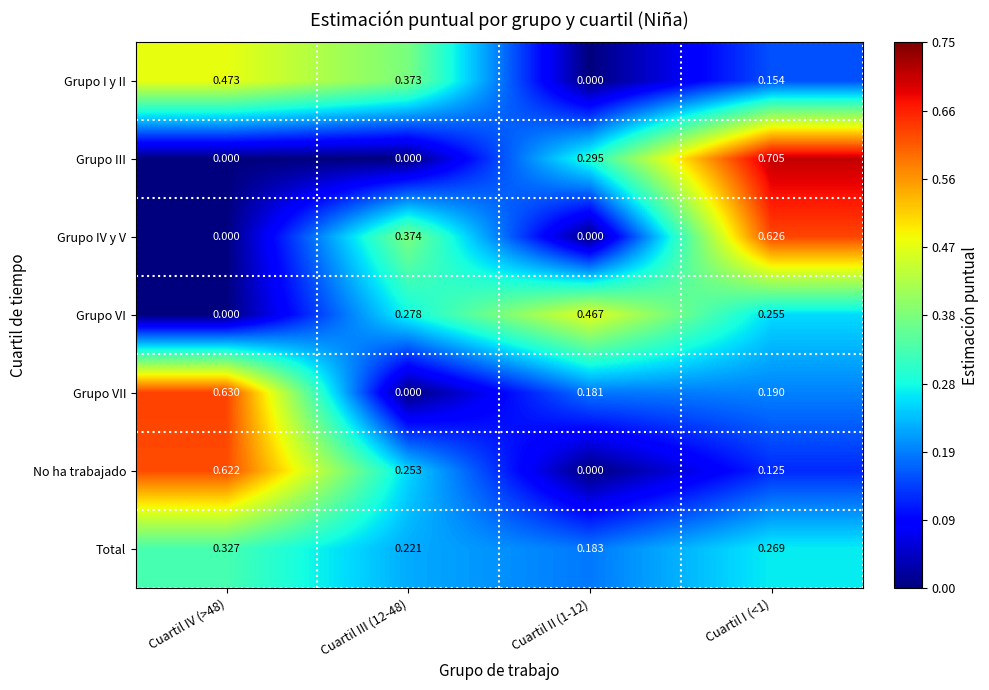

List the series in order of their peak value, highest first.

Grupo III, Grupo VII, Grupo IV y V, No ha trabajado, Grupo I y II, Grupo VI, Total